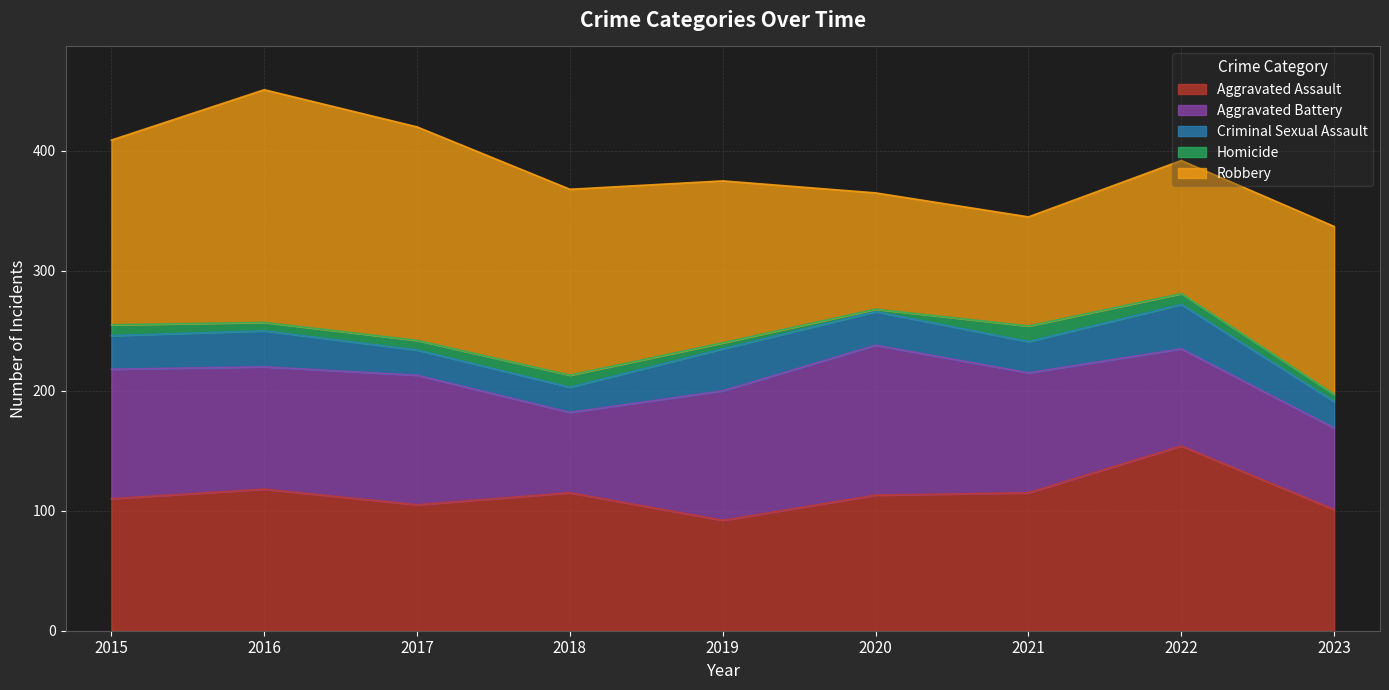

Is it true that Aggravated Assault equals 53 at 2015?

False